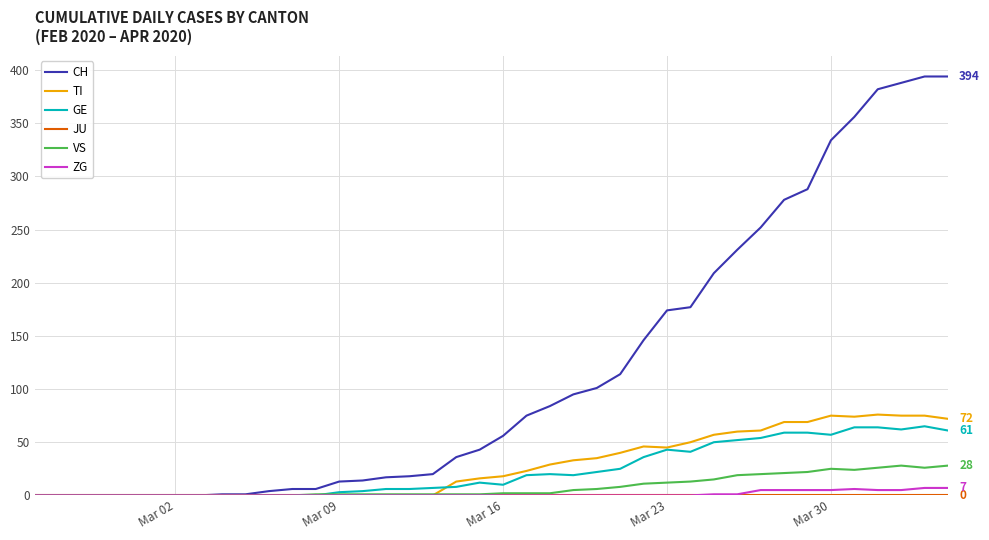

Which series has the largest range (max minus min)?

CH